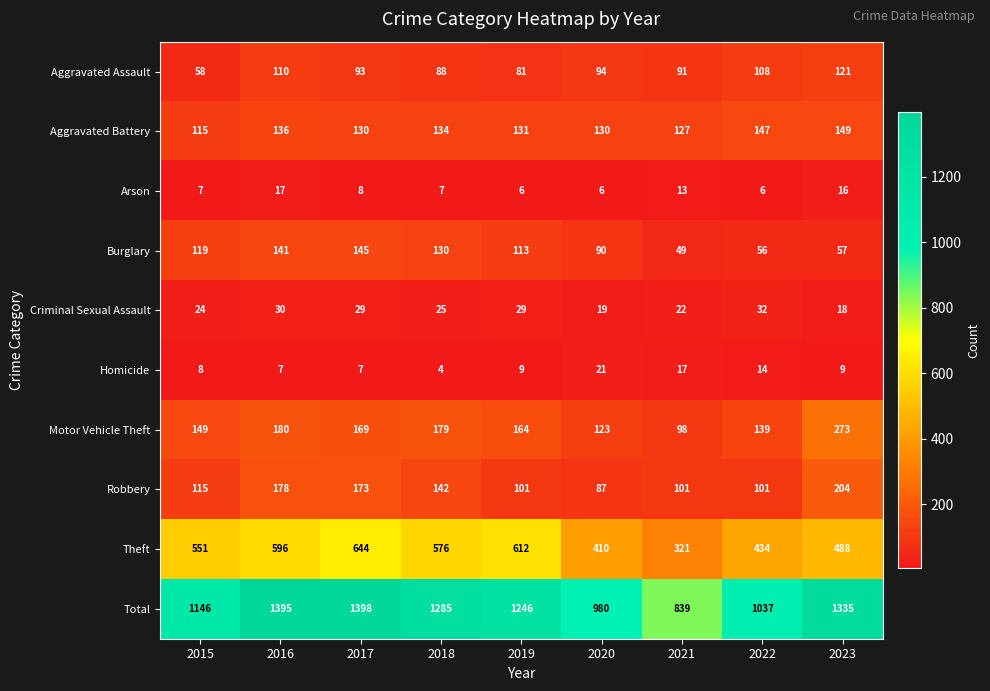

What is the total value across all series at 2017?

2796